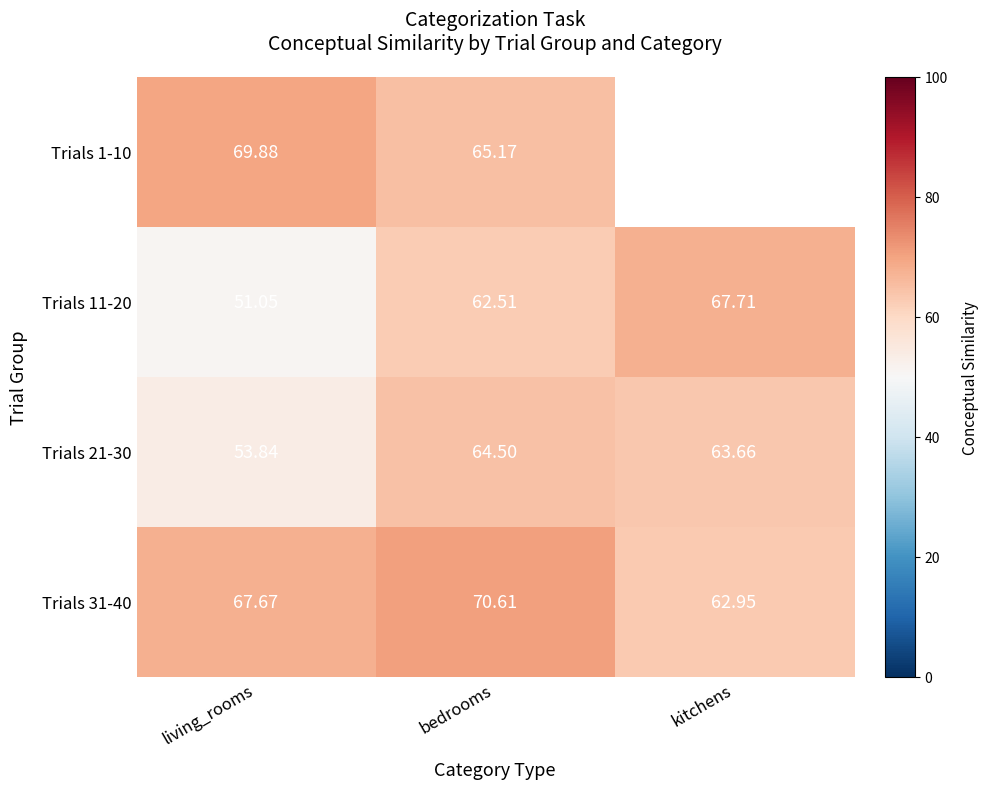

True or false: Trials 31-40 has a value of 70.6 at bedrooms.

True